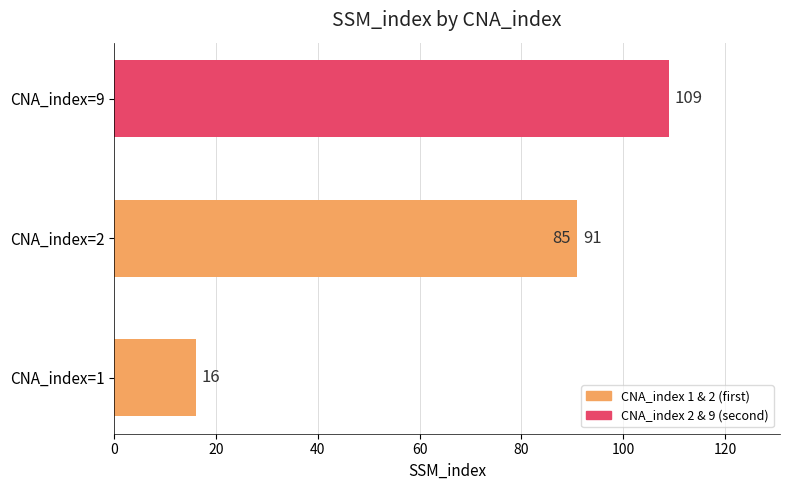

Is it true that the value at 40 is 38?

False